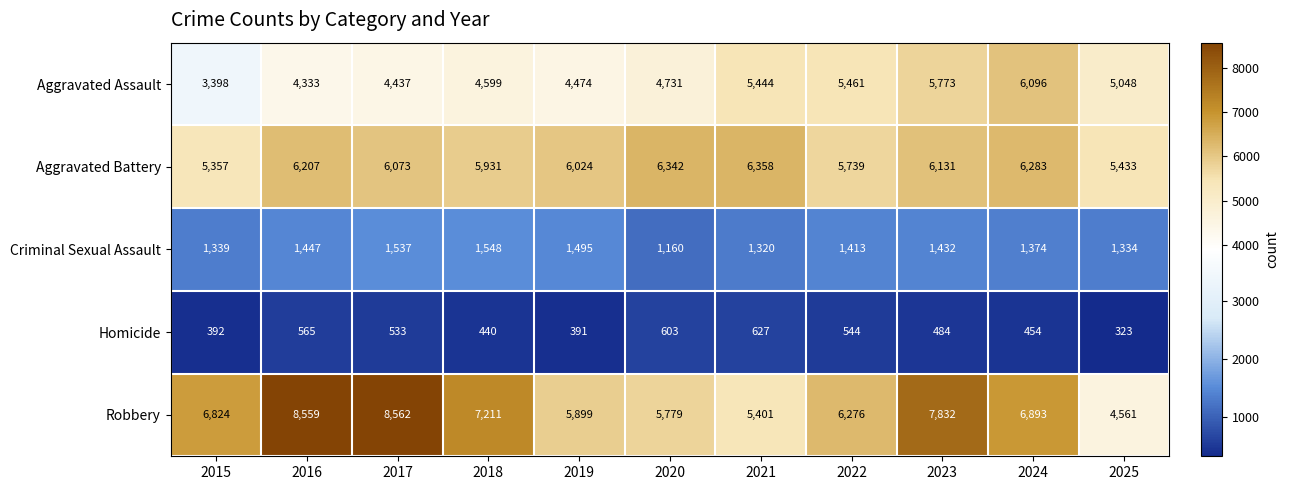

Where is Homicide nearest to the value 475?

2023